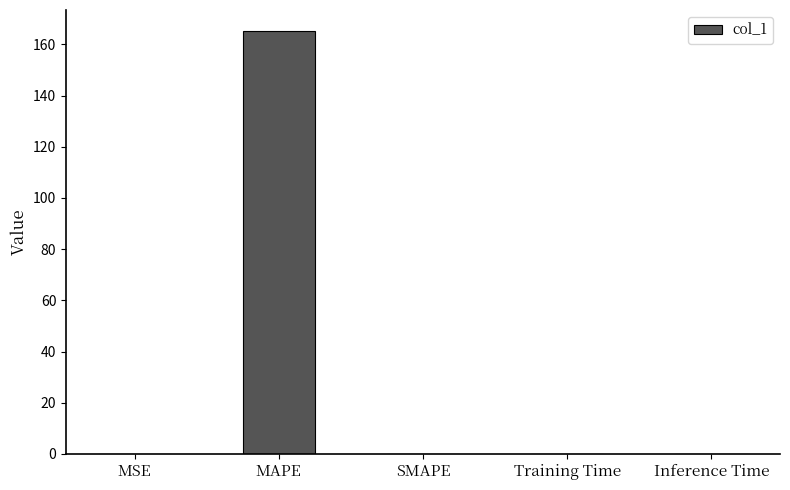

The value at SMAPE is 98.9. True or false?

False